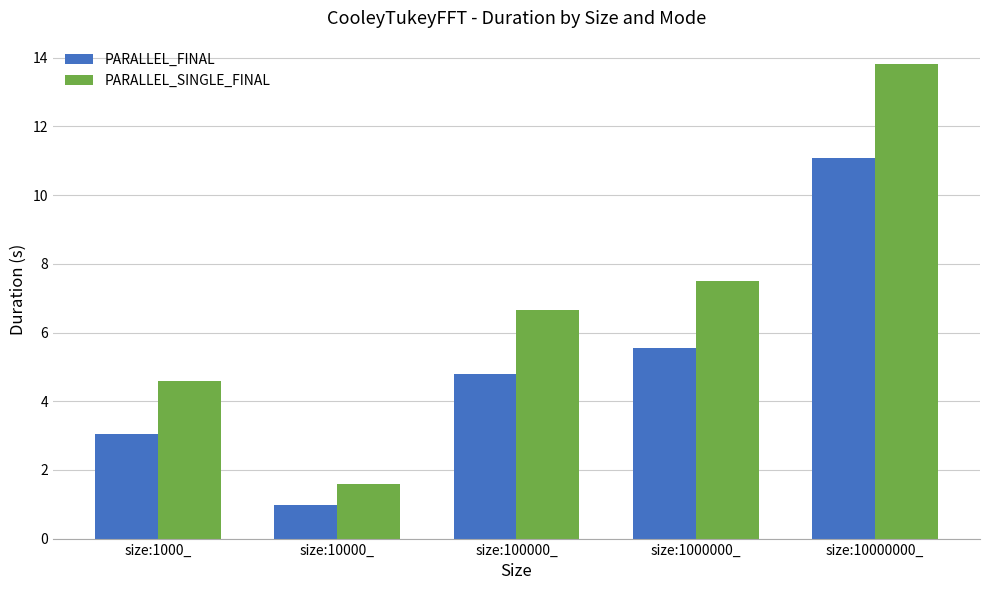

What is the smallest value displayed?

1.0